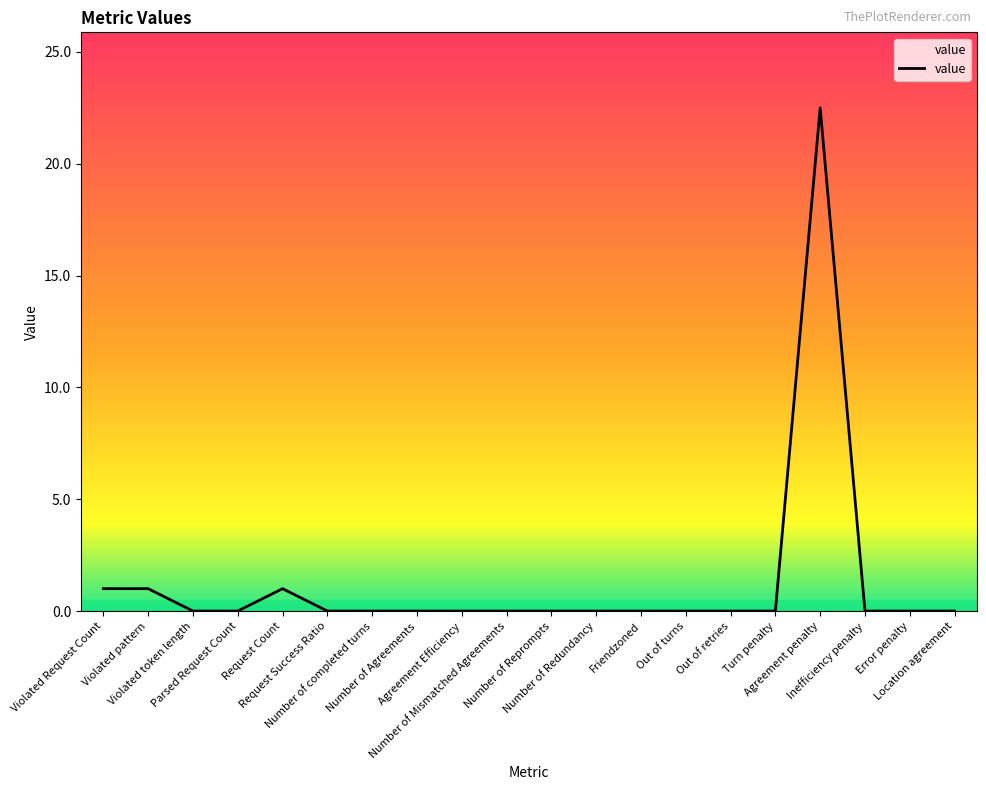

What is the difference between the maximum and minimum values?

22.5